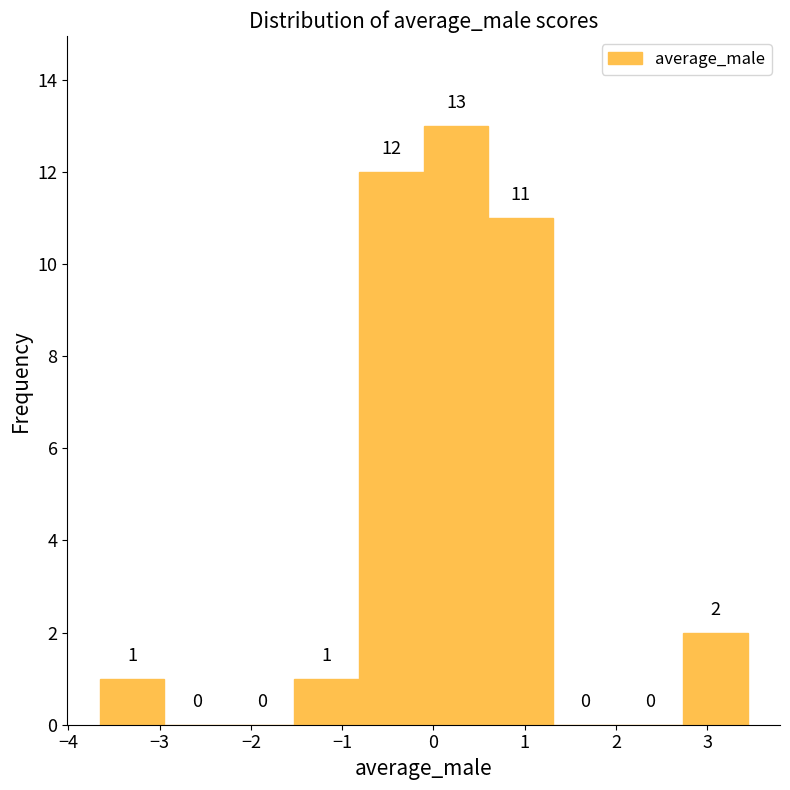

Reading left to right, list every bar in this chart as the range it spans on the x-axis followed by its height. The bar edges are not printed on the chart, so give them approximately, as read against the axis.

-3.7 to -2.9: 1
-2.9 to -2.2: 0
-2.2 to -1.5: 0
-1.5 to -0.8: 1
-0.8 to -0.1: 12
-0.1 to 0.6: 13
0.6 to 1.3: 11
1.3 to 2.0: 0
2.0 to 2.7: 0
2.7 to 3.4: 2